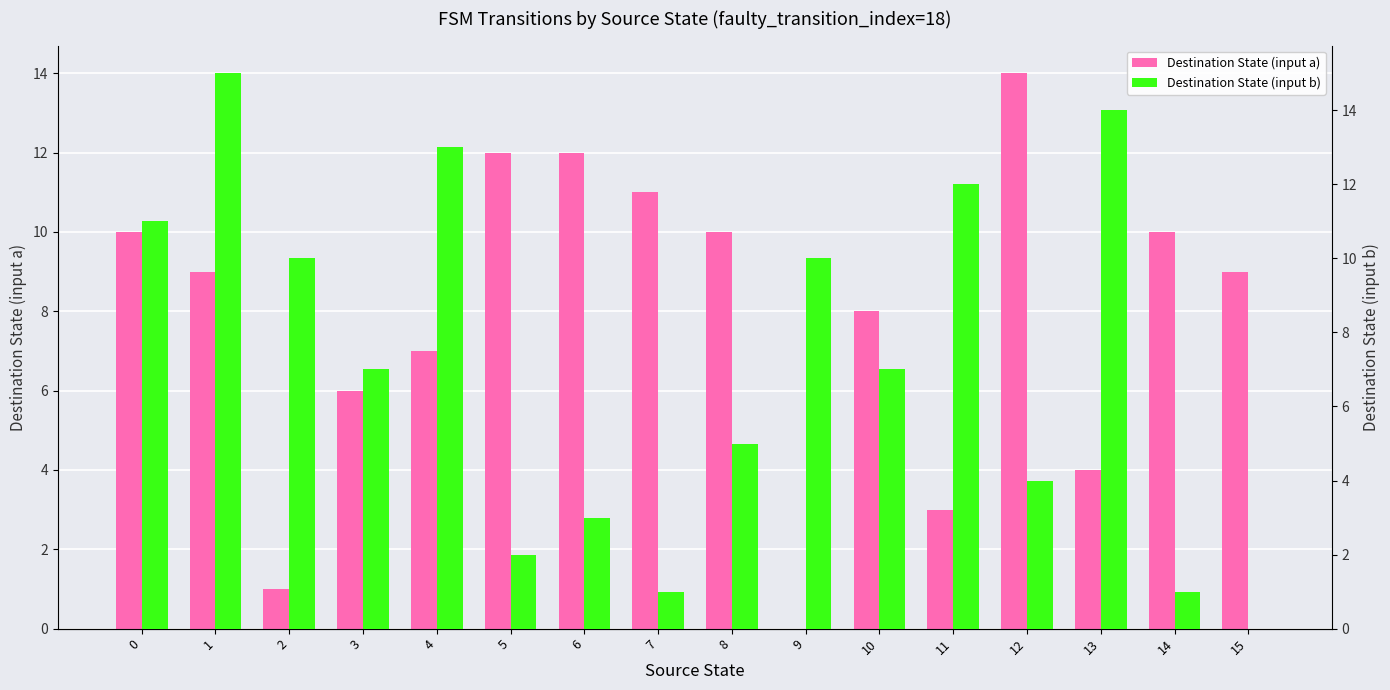

Which series has the largest range (max minus min)?

Destination State (input b)